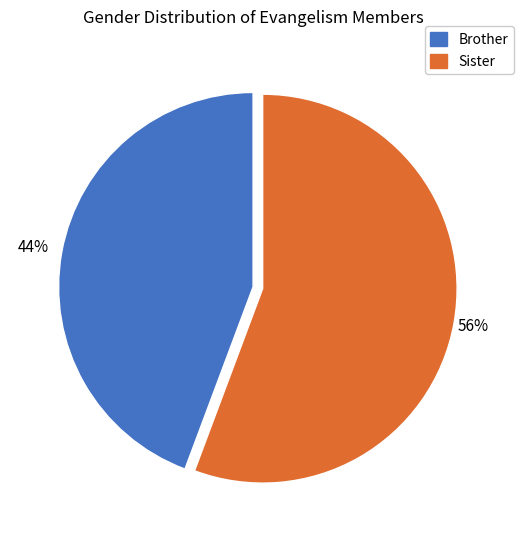

Is the sum of Sister and Brother greater than half?

Yes